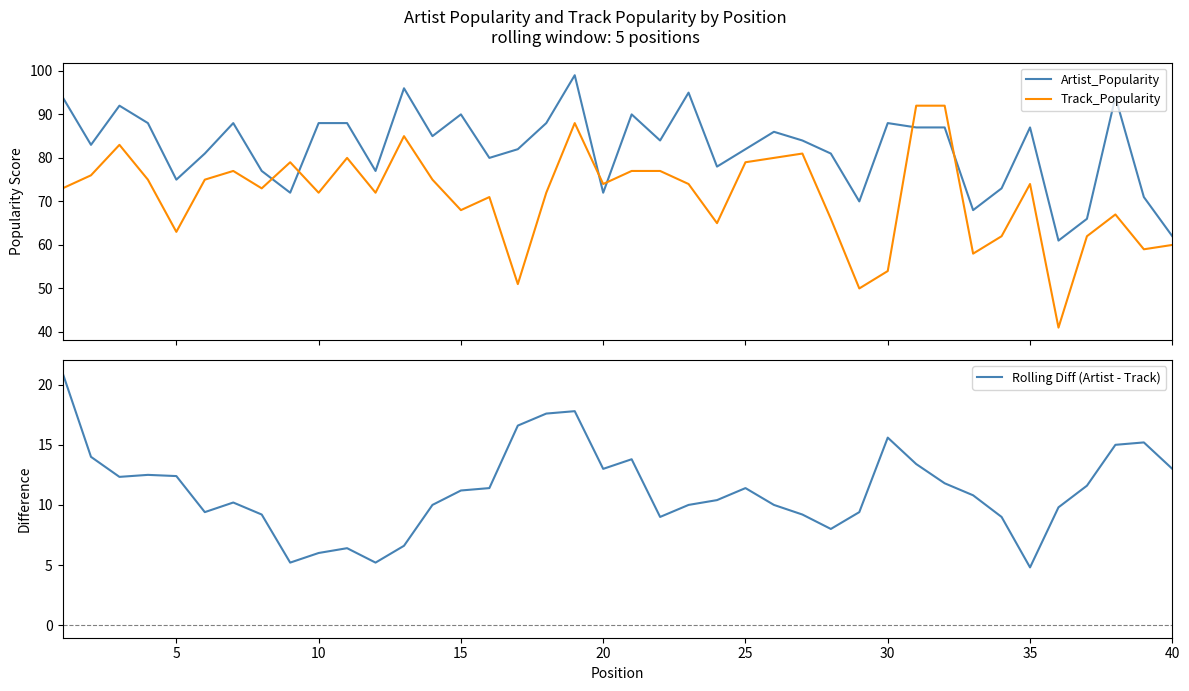

What is the maximum value for Artist_Popularity?

99